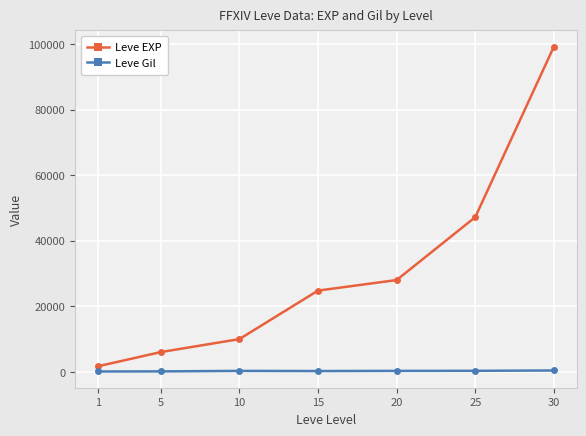

Is the value of Leve EXP at 5 greater than the value of Leve Gil at 5?

Yes